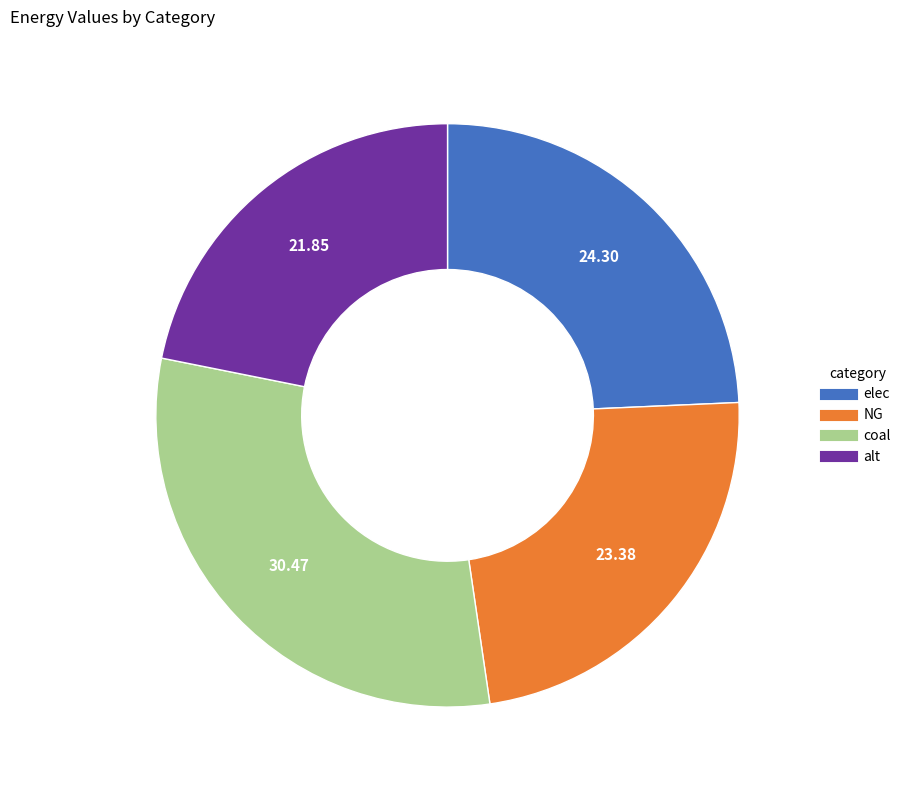

Which category has the smallest portion of the pie?

alt